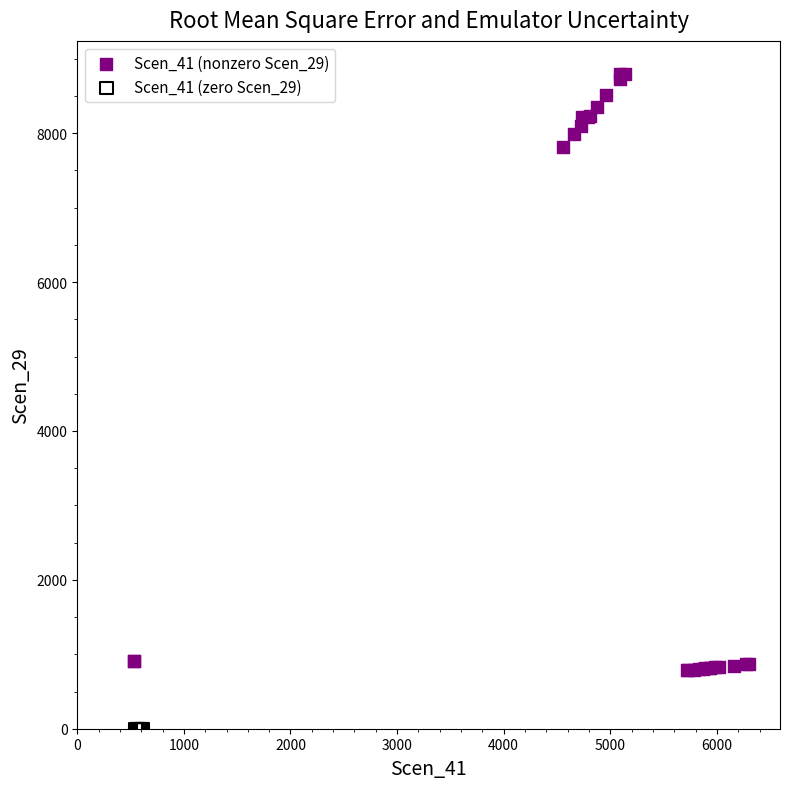

Which series contains the highest Y value?

Scen_41 (nonzero Scen_29)